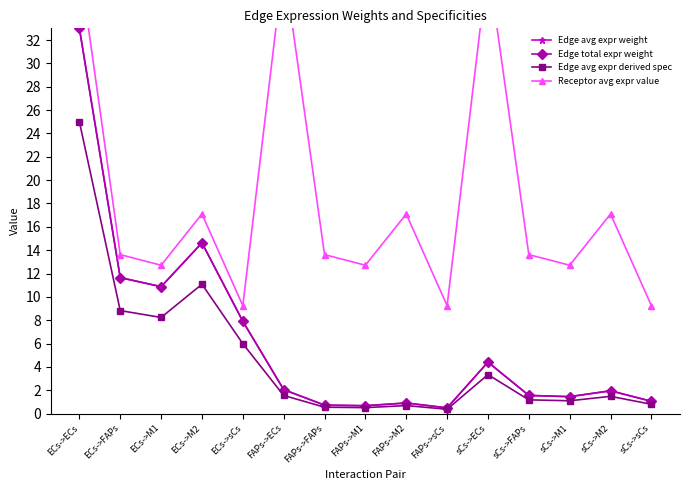

How many values in the Edge avg expr derived spec series are below 1?

5